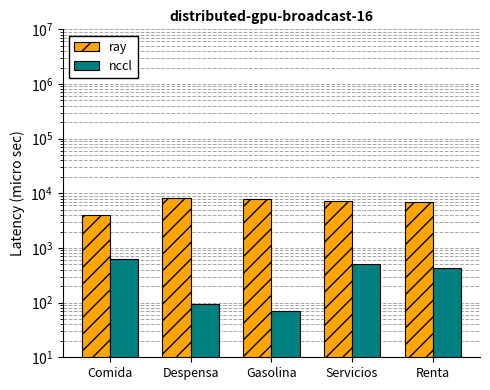

Count the number of categories in the chart.

5